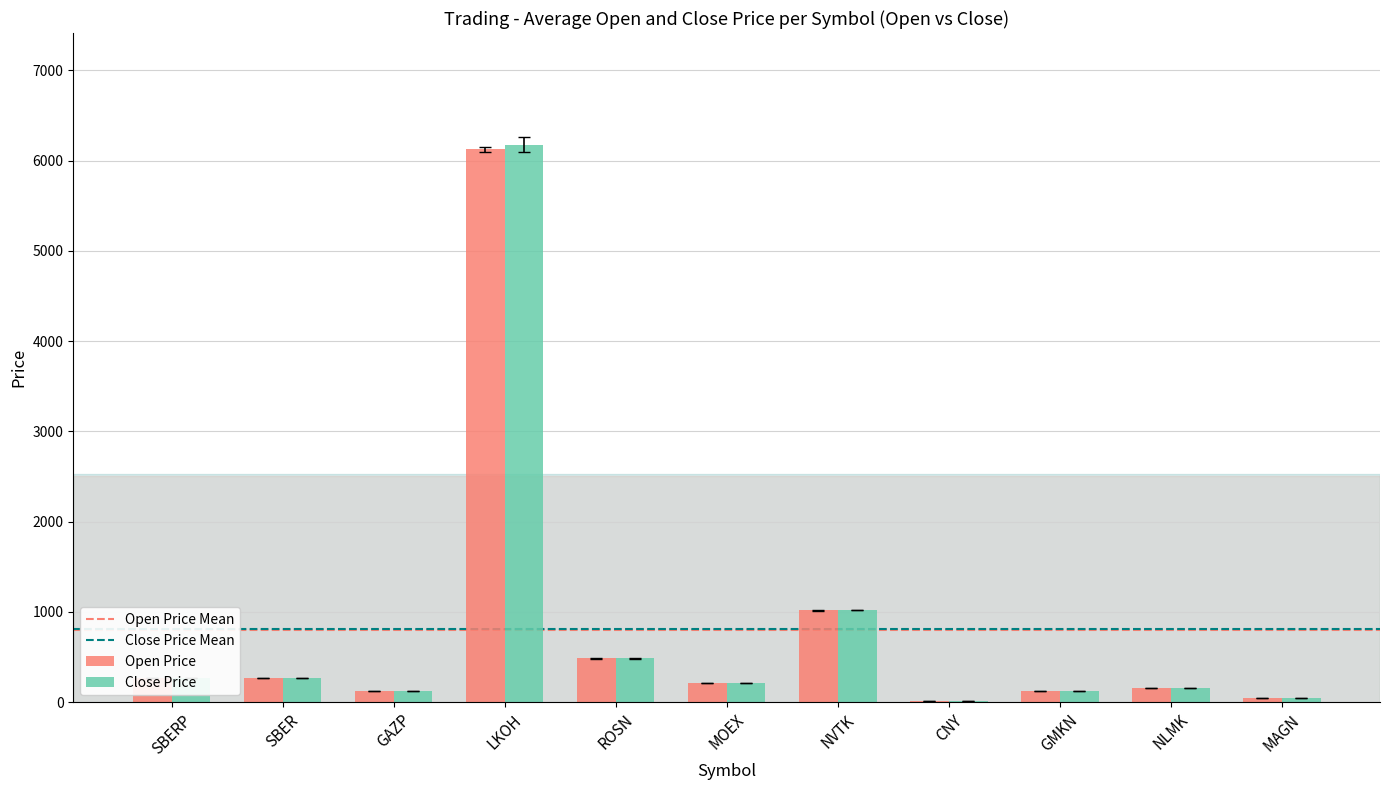

What is the sum of all Open Price values?

8846.1